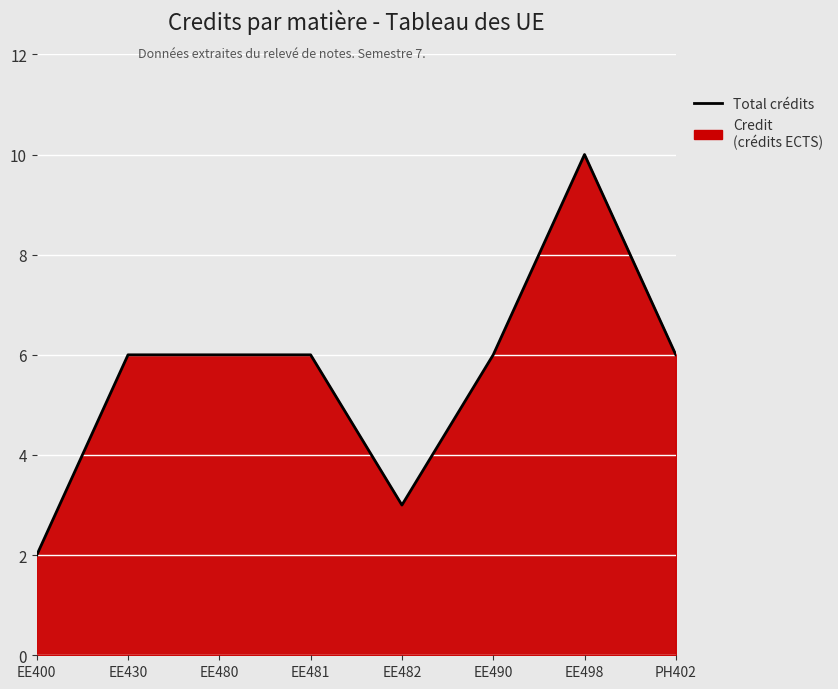

How many categories are shown in the chart?

8